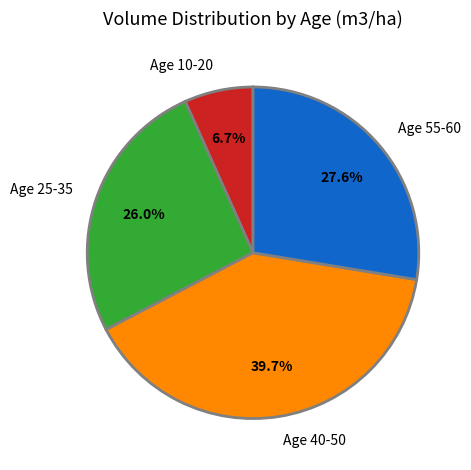

Which has a higher value, Age 40-50 or Age 10-20?

Age 40-50